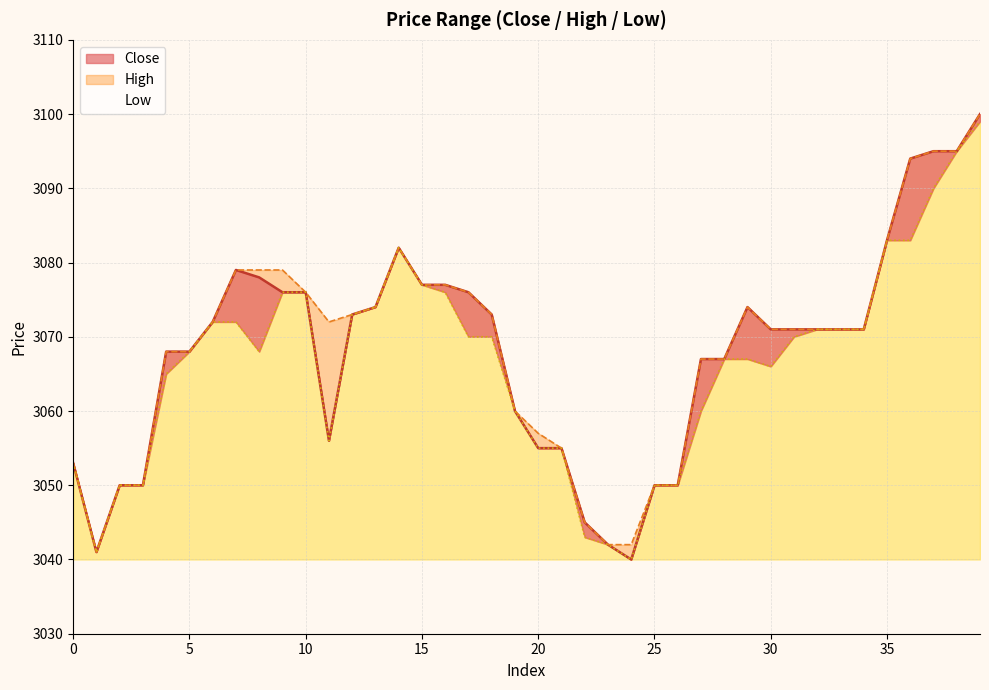

What is the difference between the maximum and minimum values in the close_line series?

60